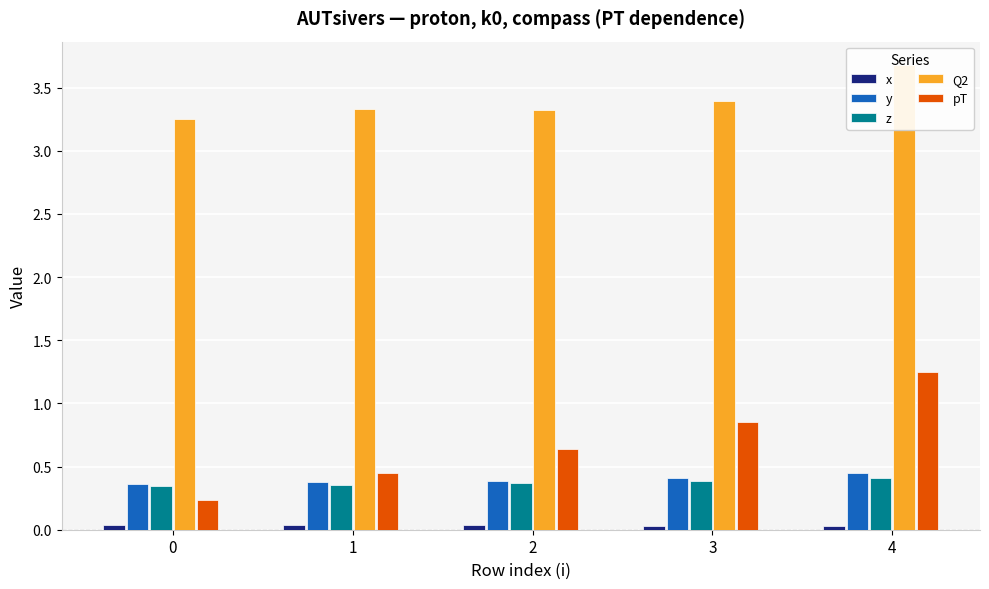

What is the difference between the highest and lowest values at 4?

3.6